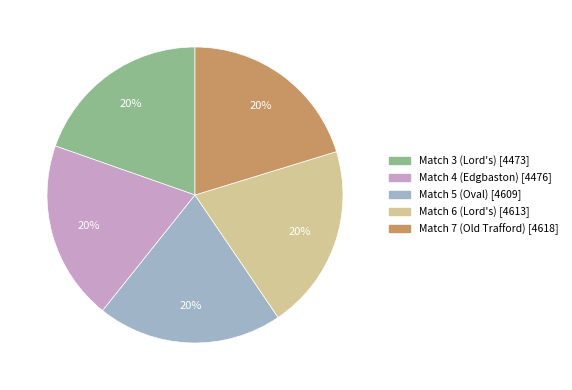

What percentage is the Match 5 (Oval) slice, to the nearest percent?

20%